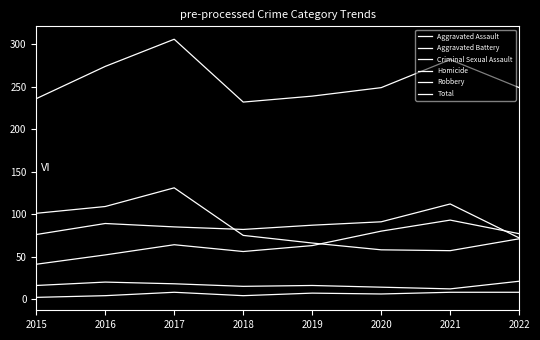

How many lines are shown in the chart?

6